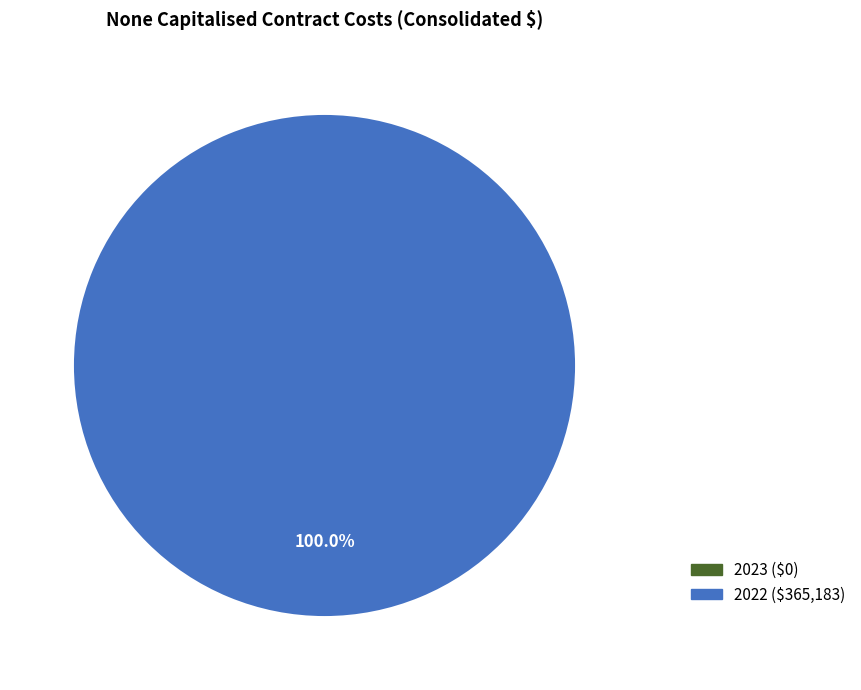

Is there a majority slice in this chart?

Yes